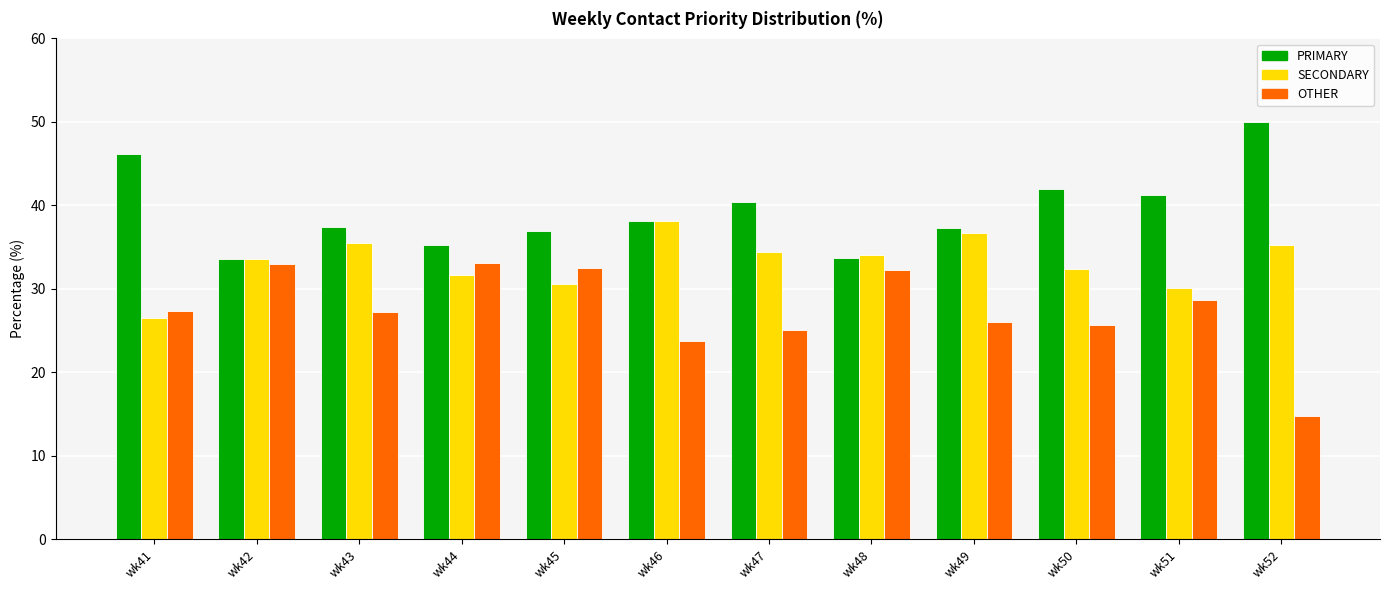

What is the sum of all SECONDARY values?

398.9